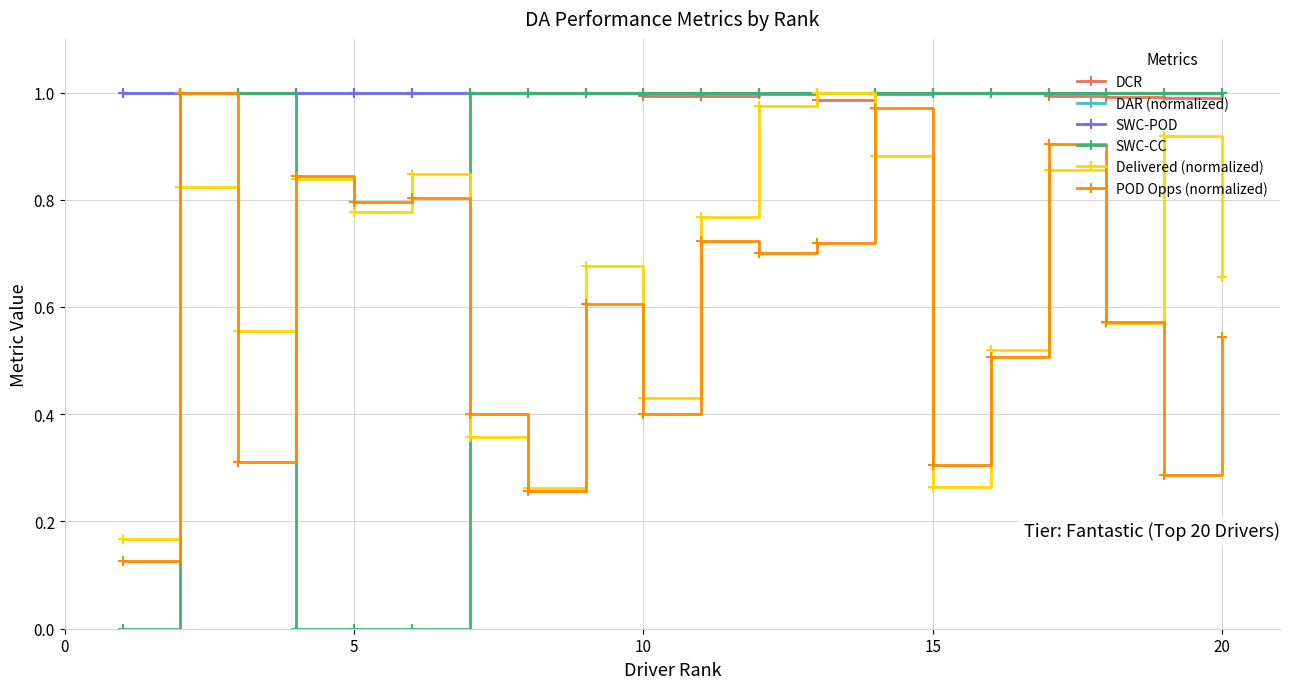

What is the value of the DAR (normalized) point at the 17th from the left?

1.0